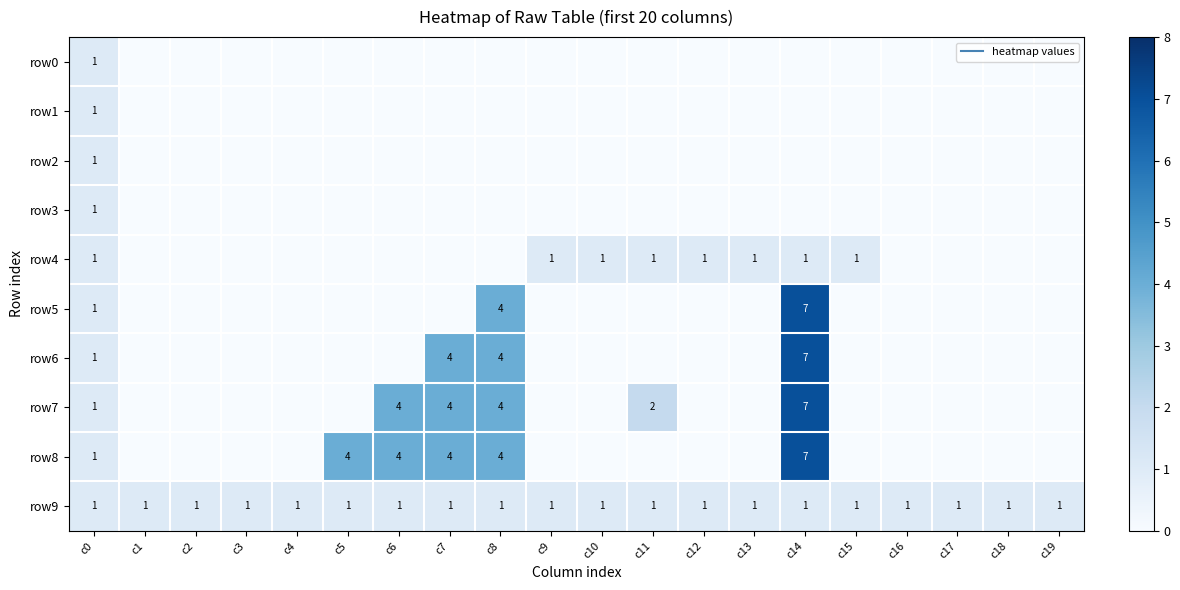

Which series has the largest total across all categories?

row8